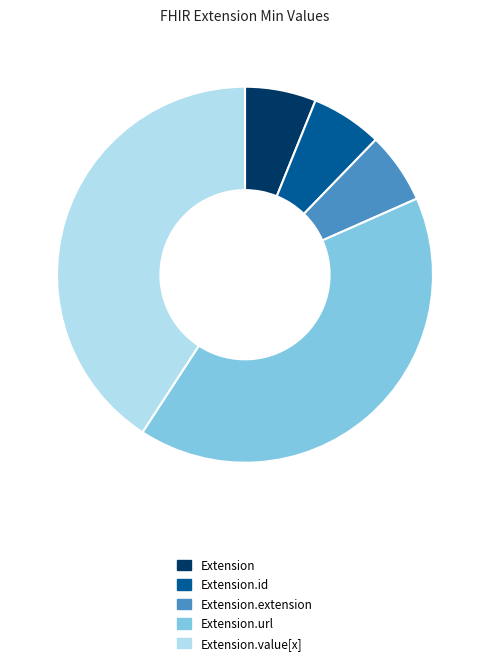

What is the ratio of the value at Extension.value[x] to the value at Extension?

6.7